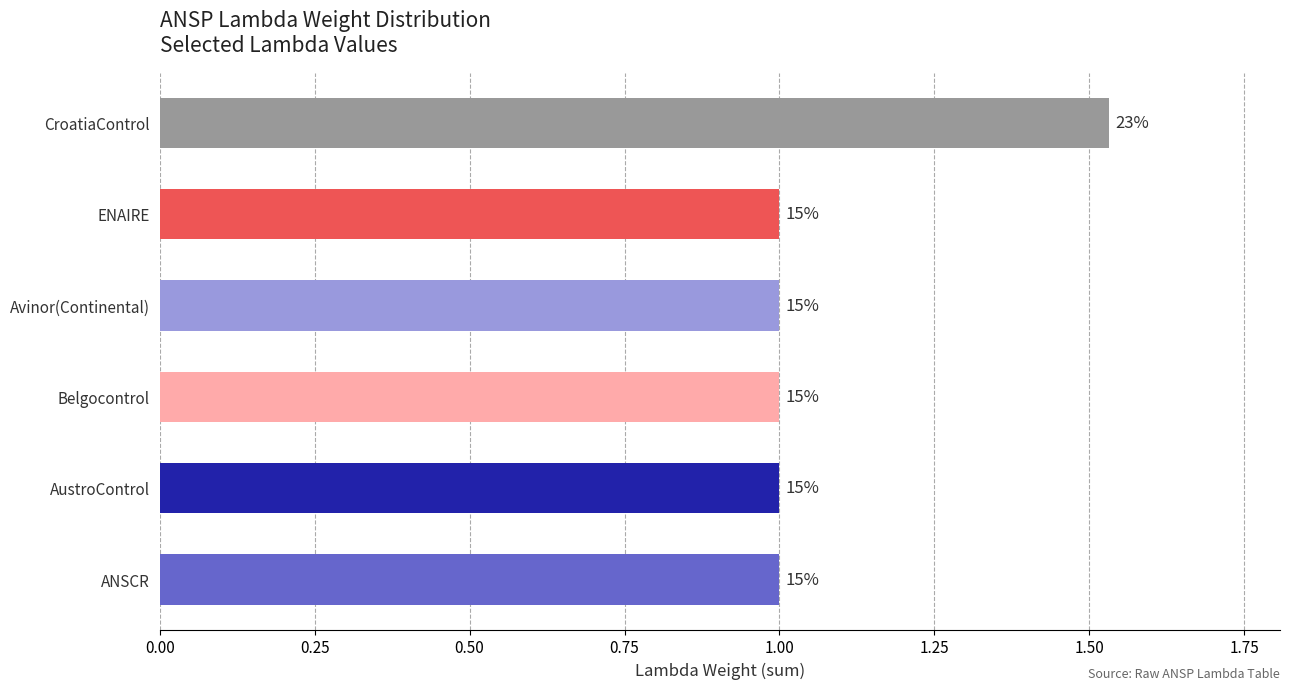

How many bars are there in total?

6